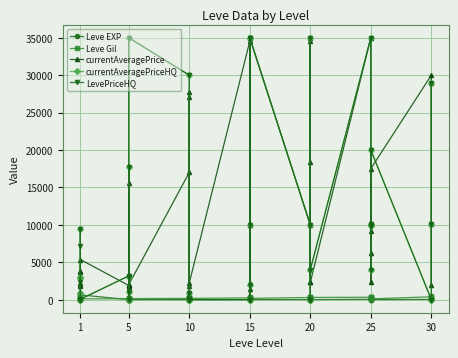

True or false: currentAveragePriceHQ has a value of -22628 at 20.

False